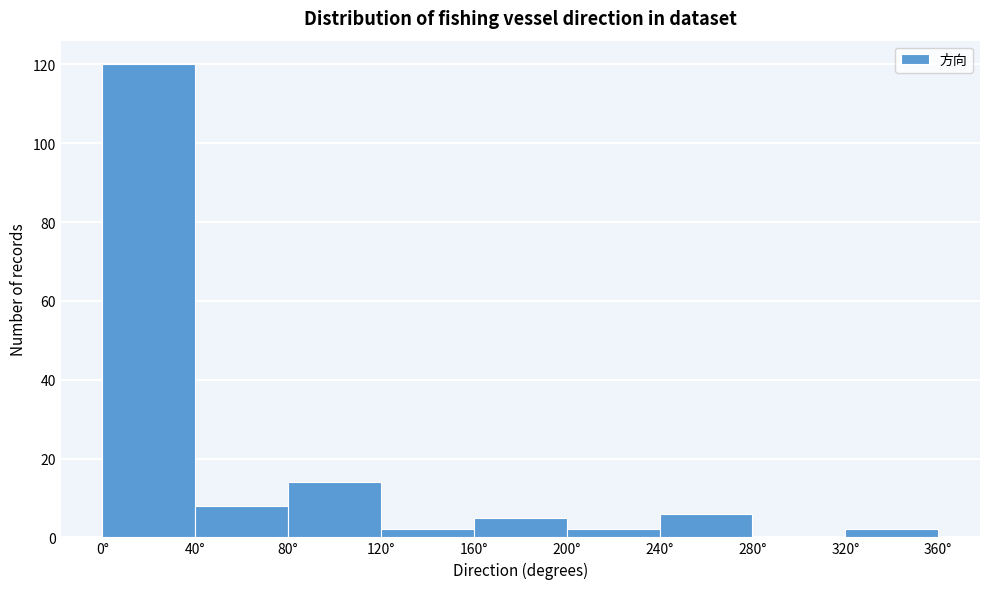

Reading left to right, transcribe this chart: for each bar, give the range it covers on the x-axis and its height. The values are not printed on the chart, so give them approximately, as read against the axis.

0 to 40: 120
40 to 80: 8
80 to 120: 14
120 to 160: 2
160 to 200: 6
200 to 240: 2
240 to 280: 6
280 to 320: 0
320 to 360: 2